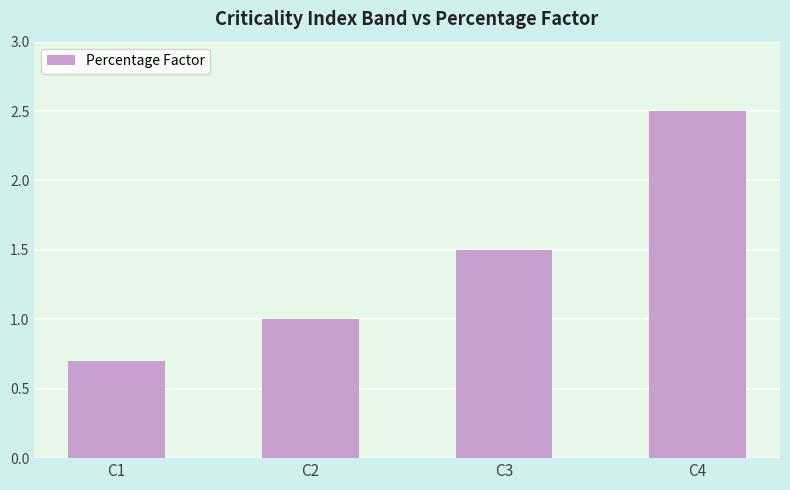

What value does the data have at C4?

2.5